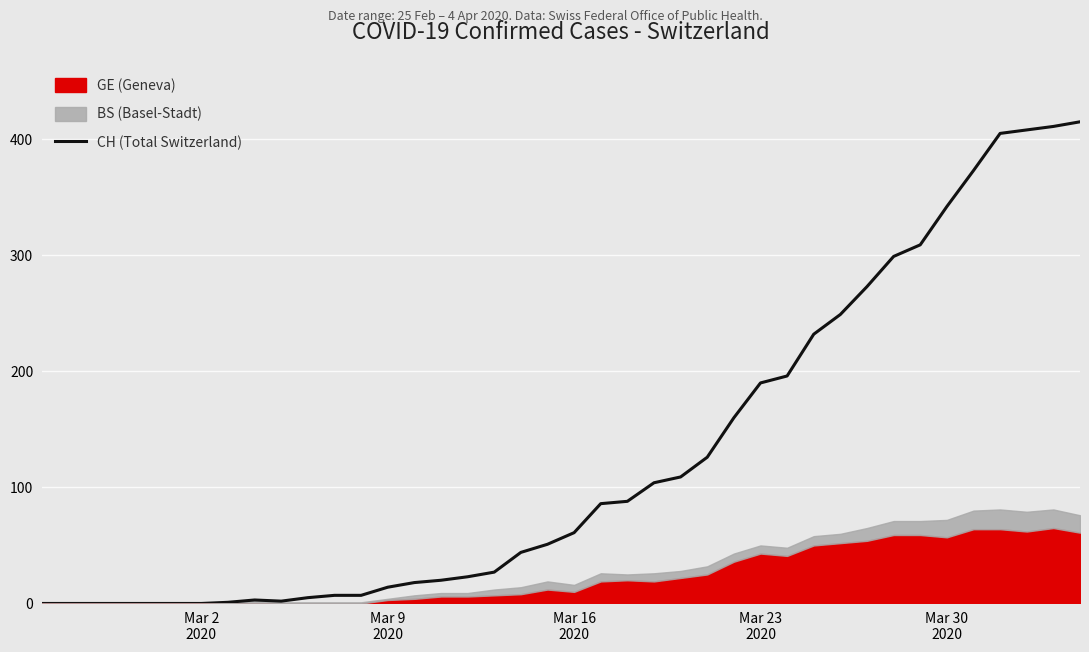

What is the maximum value for CH (Total Switzerland)?

415